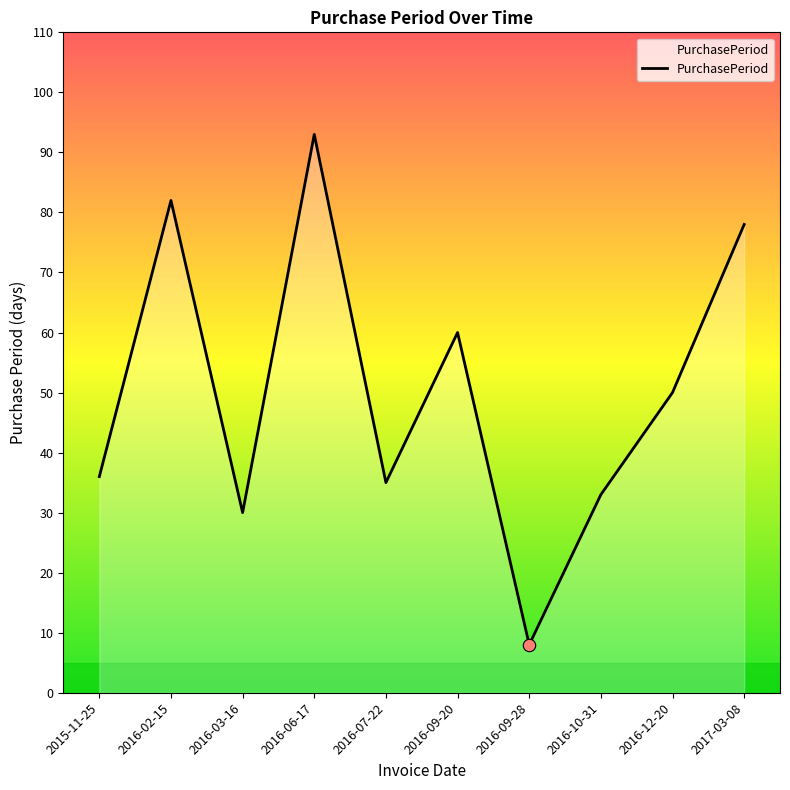

What is the change in value from 2016-09-20 to 2016-12-20?

-10